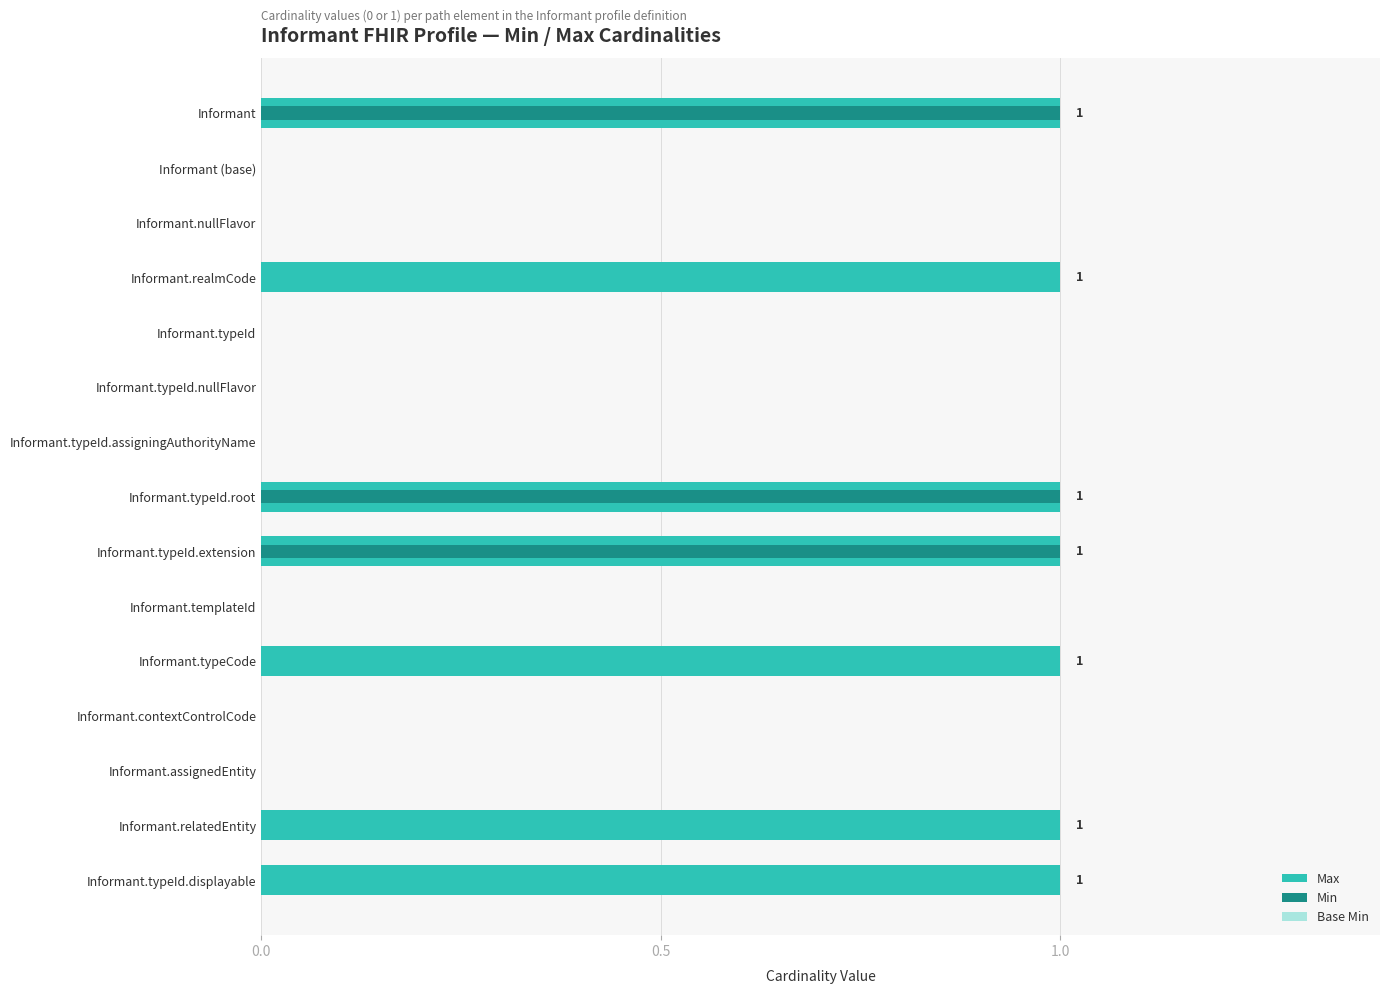

Is it true that Max equals 1.0 at Informant.realmCode?

True